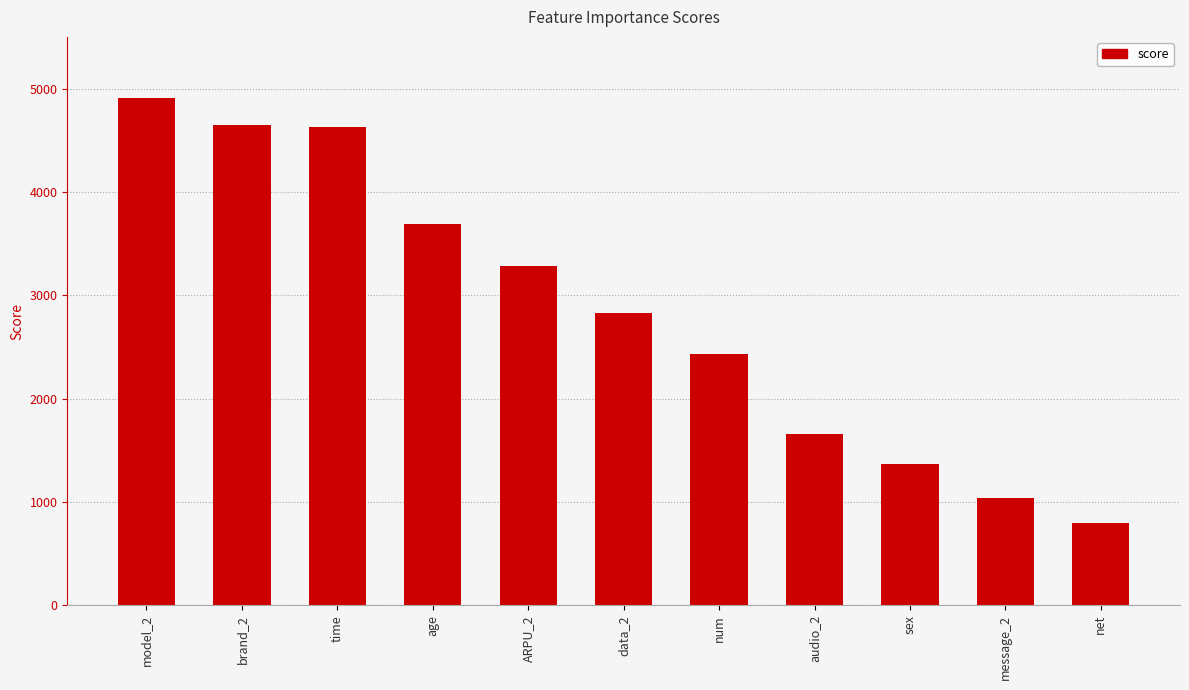

What is the sum of the values at net and sex?

2163